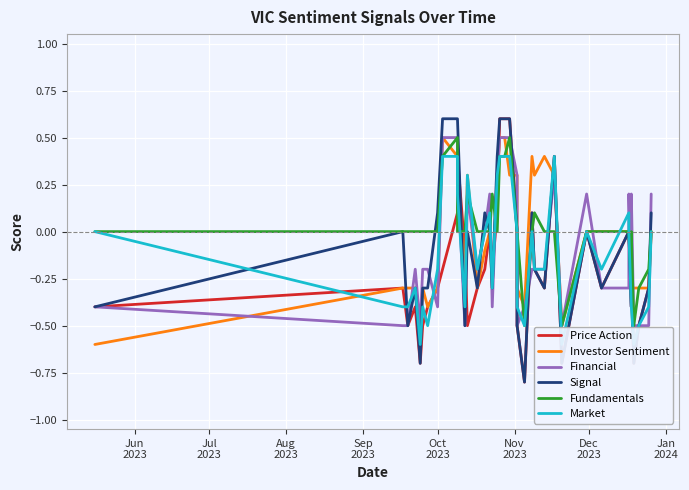

In Investor Sentiment, how many points are higher than both neighbors (excluding endpoints)?

6